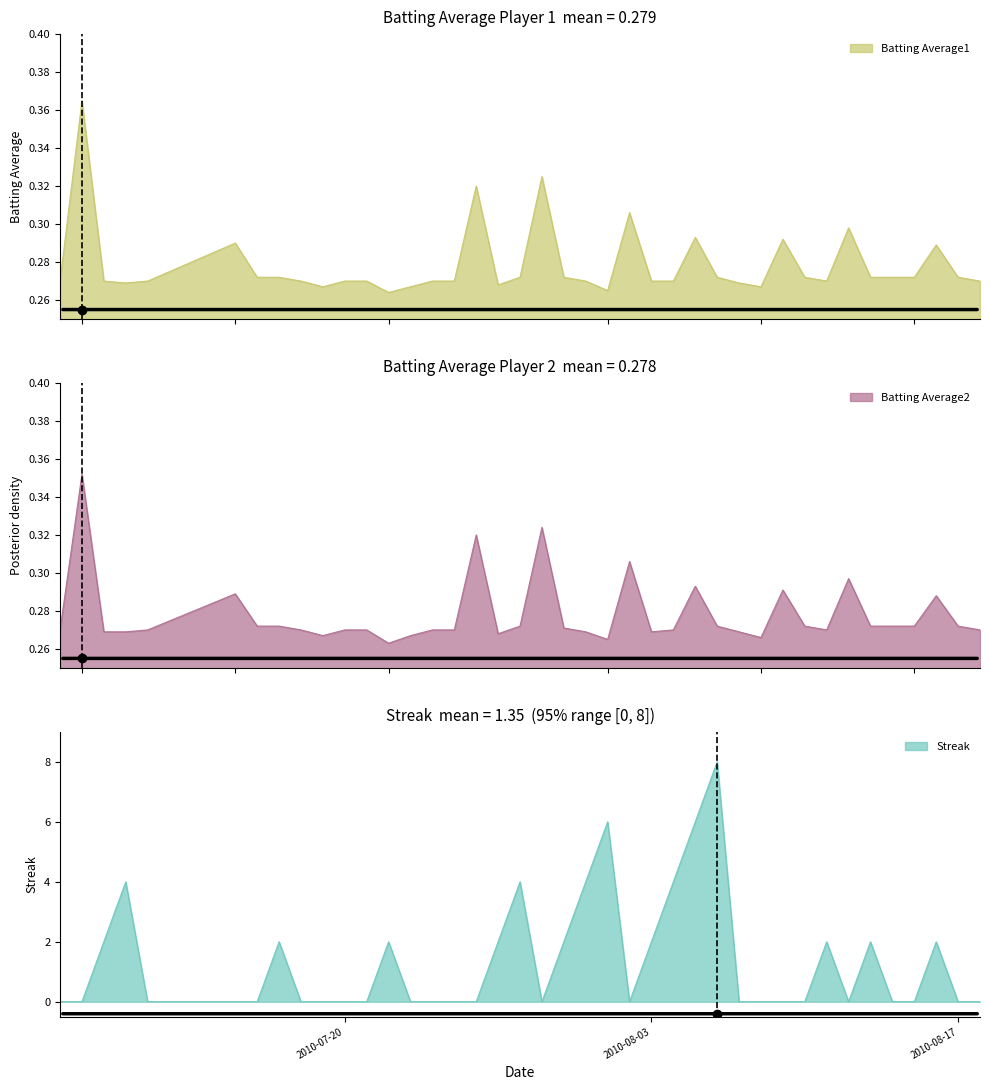

What is the maximum value for Streak?

8